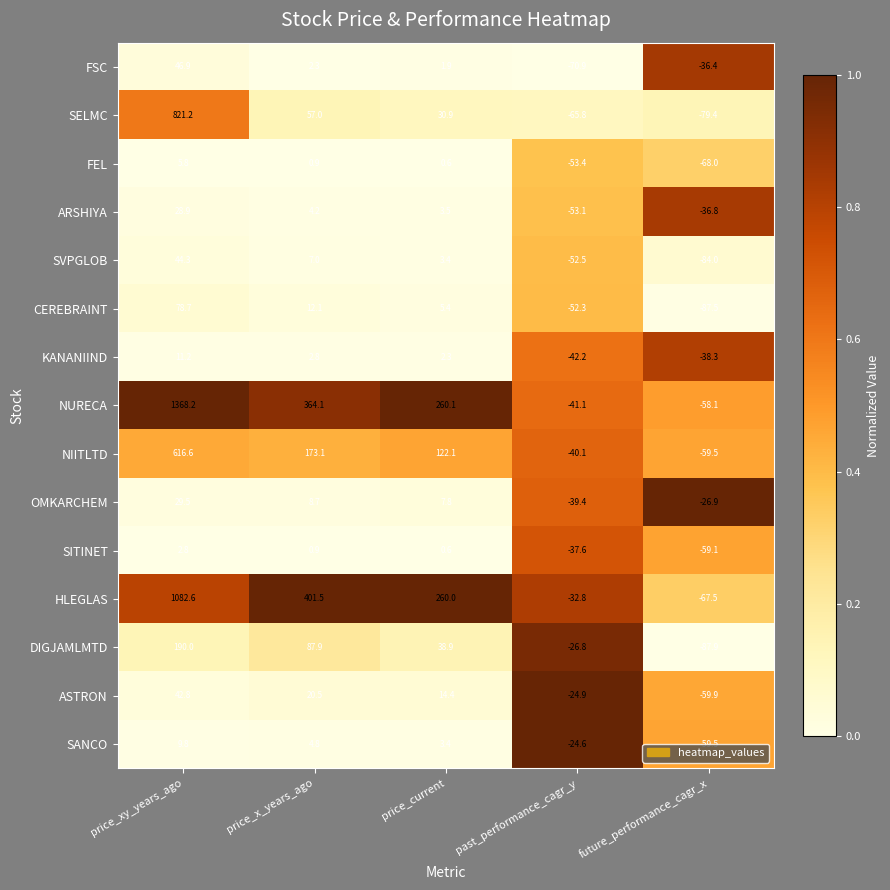

At which label does KANANIIND first exceed 2?

price_xy_years_ago